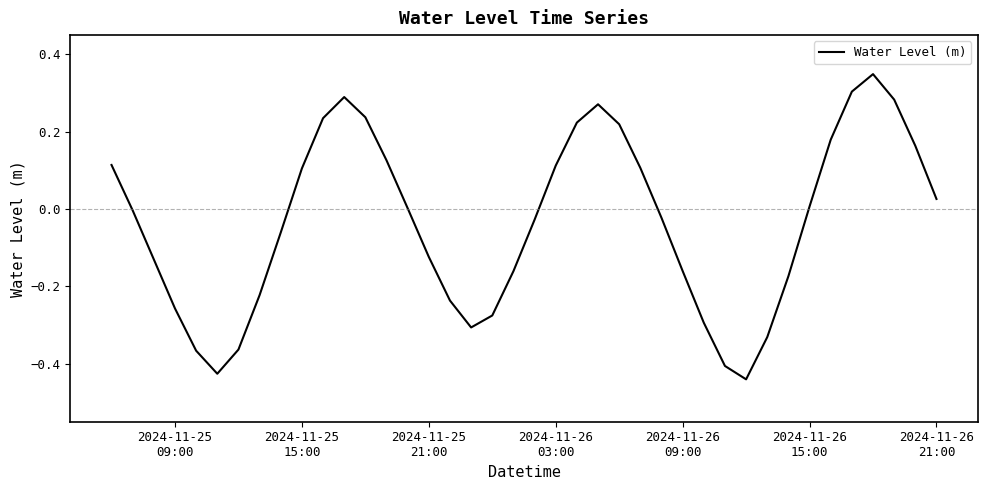

What is the difference between the maximum and minimum values?

0.8